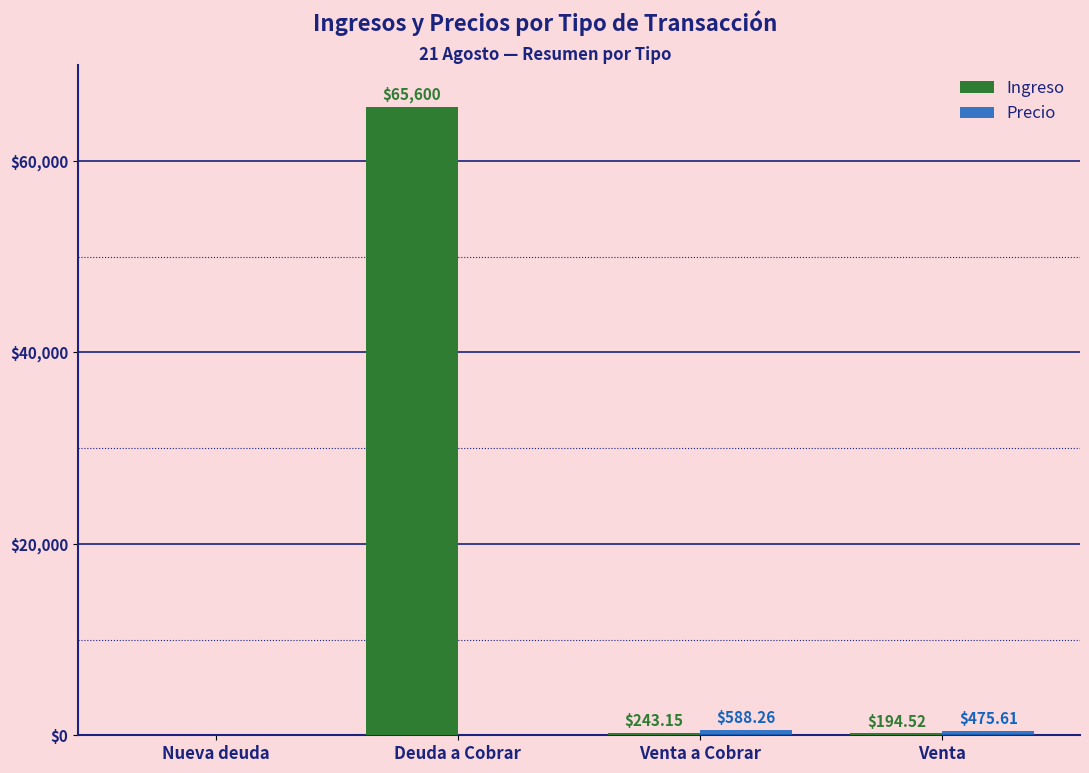

What is the total value across all series at Venta a Cobrar?

831.4